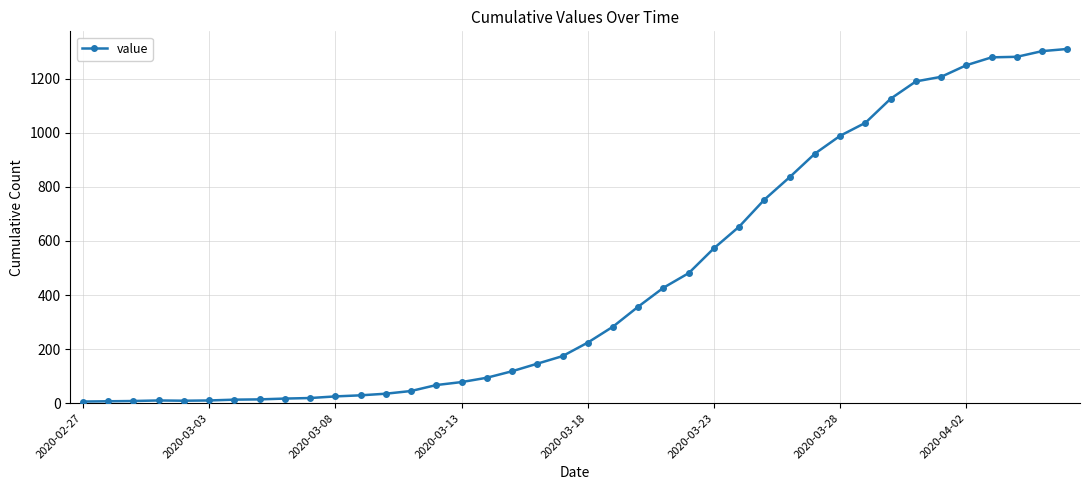

True or false: the data has more than 0 interior local peaks.

True